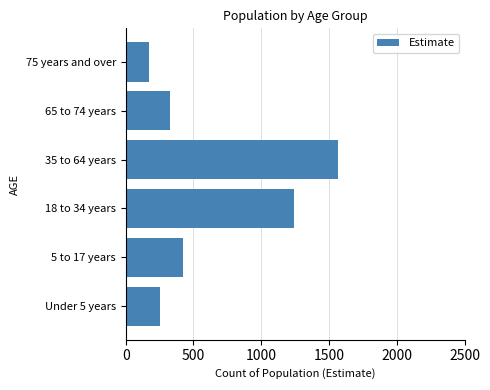

At which label is the value closest to 869?

18 to 34 years